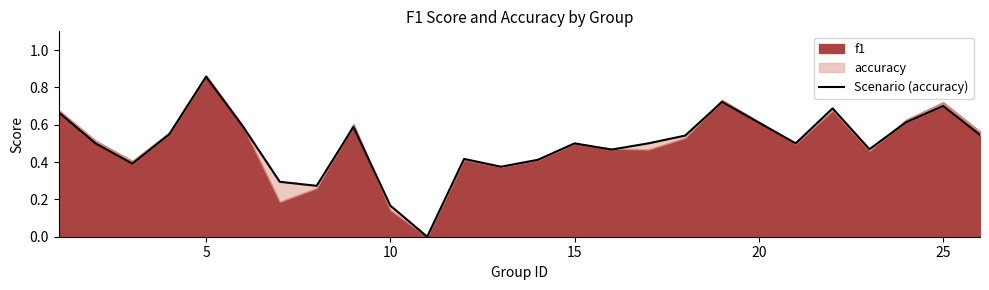

What is the difference between the maximum and minimum values?

0.9